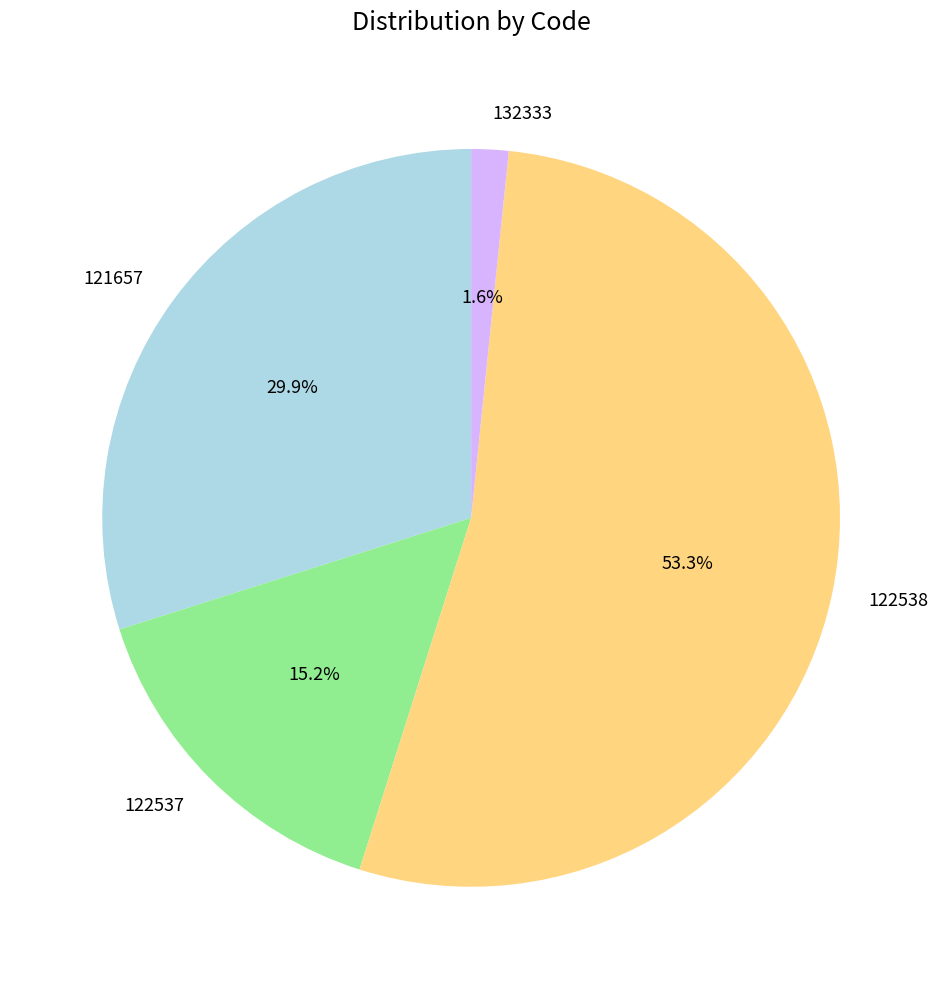

How many slices are in this pie chart?

4